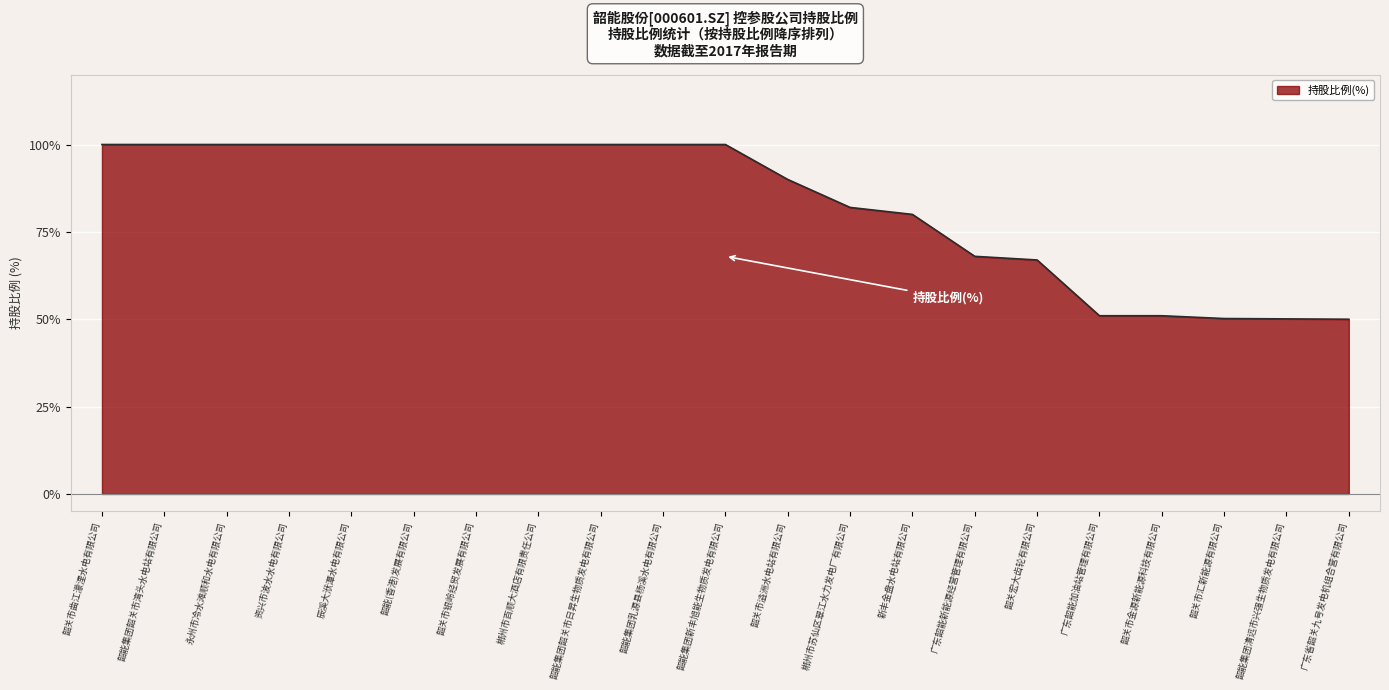

What is the difference between the maximum and minimum values?

50.0